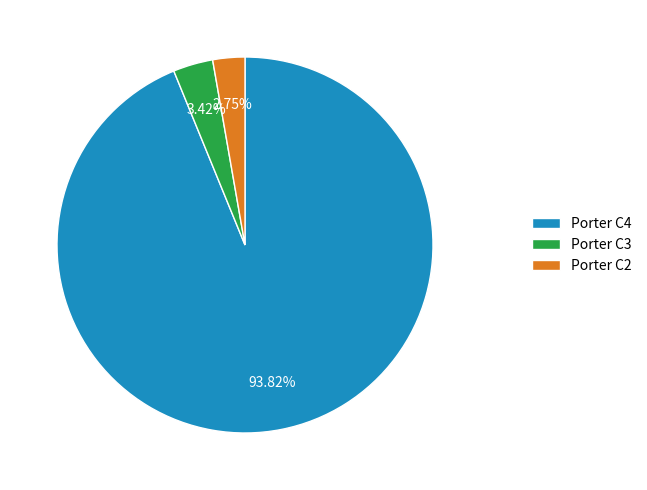

Which has a higher value, Porter C3 or Porter C4?

Porter C4